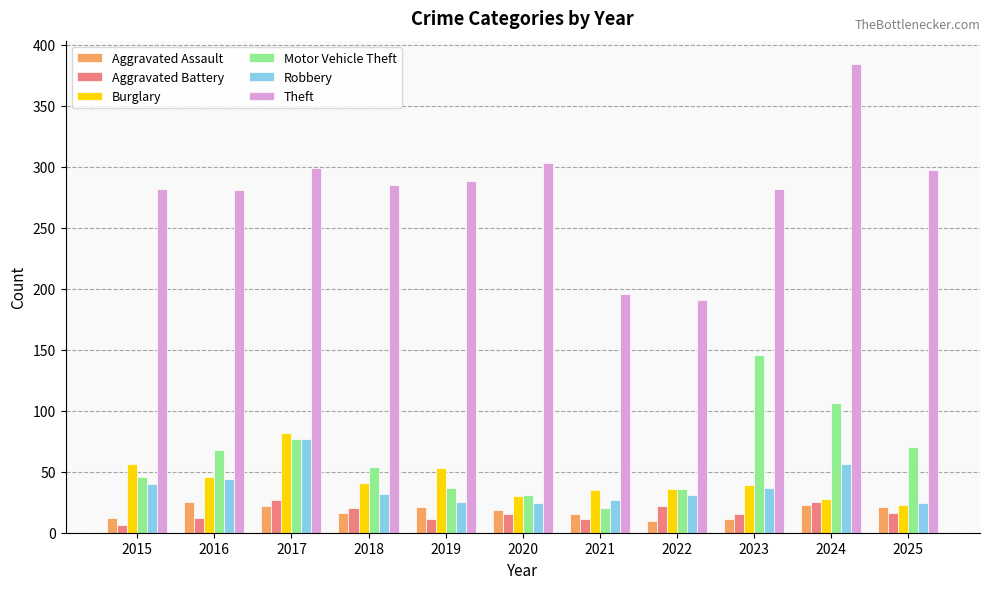

What is the sum of the Aggravated Battery values at 2016 and 2023?

27